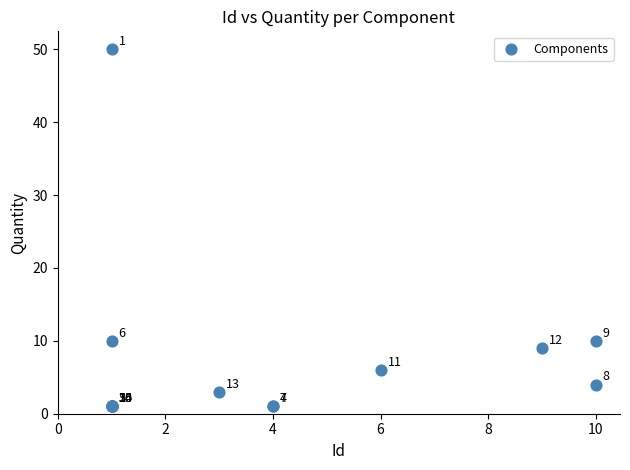

What Y value in the scatter plot is closest to 25?

10